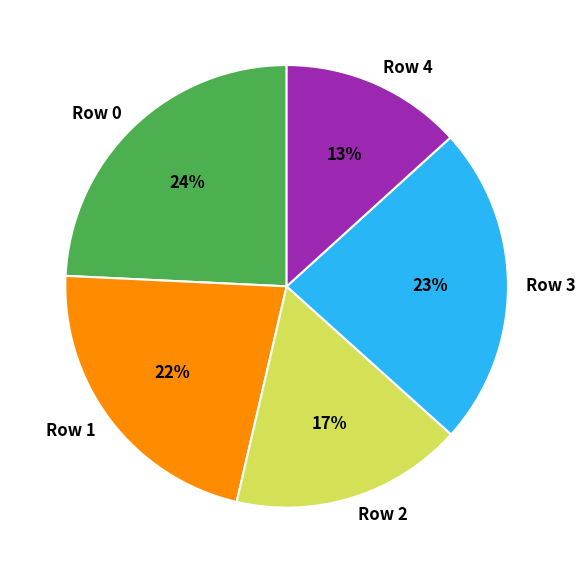

To the nearest percent, what is the average slice percentage?

20%